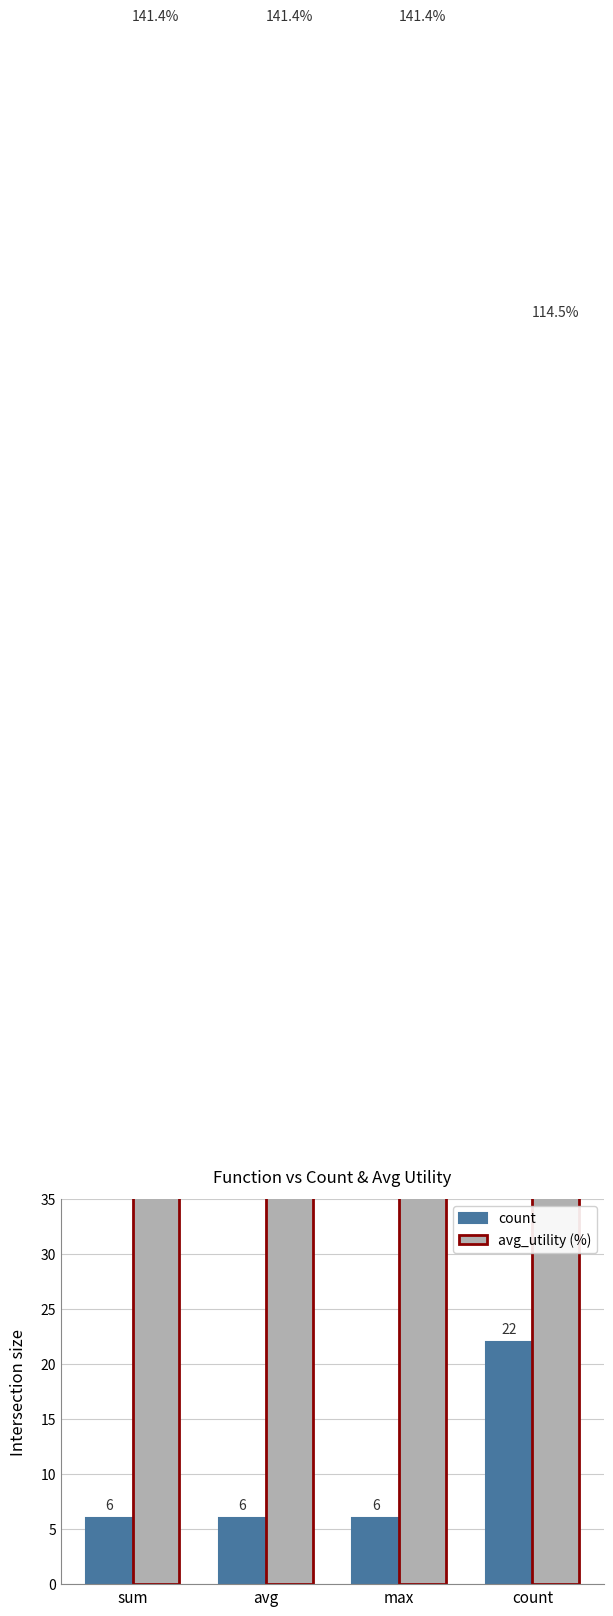

What is the maximum value shown in the chart?

141.4